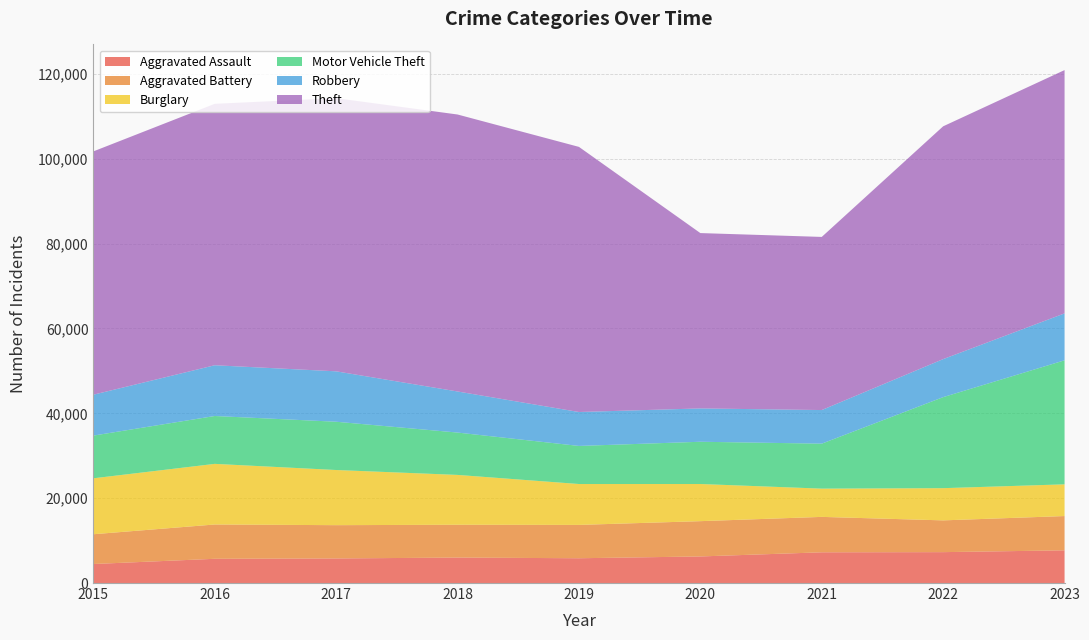

Reading left to right, list all the values displayed in this chart.

Aggravated Assault: 2015=4480	2016=5712	2017=5793	2018=6001	2019=5841	2020=6264	2021=7242	2022=7280	2023=7707
Aggravated Battery: 2015=7019	2016=8086	2017=7845	2018=7735	2019=7858	2020=8319	2021=8347	2022=7488	2023=8080
Burglary: 2015=13184	2016=14289	2017=13001	2018=11747	2019=9638	2020=8758	2021=6662	2022=7592	2023=7476
Motor Vehicle Theft: 2015=10068	2016=11285	2017=11380	2018=9984	2019=8977	2020=9959	2021=10602	2022=21457	2023=29233
Robbery: 2015=9638	2016=11960	2017=11880	2018=9681	2019=7995	2020=7855	2021=7919	2022=8962	2023=11059
Theft: 2015=57350	2016=61623	2017=64386	2018=65288	2019=62494	2020=41332	2021=40809	2022=54874	2023=57349